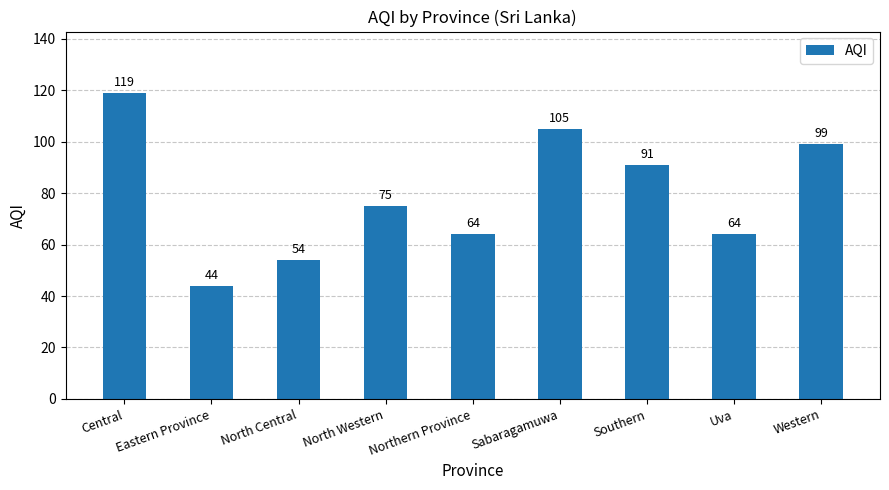

Reading left to right, what are all the values shown in this chart?

119	44	54	75	64	105	91	64	99